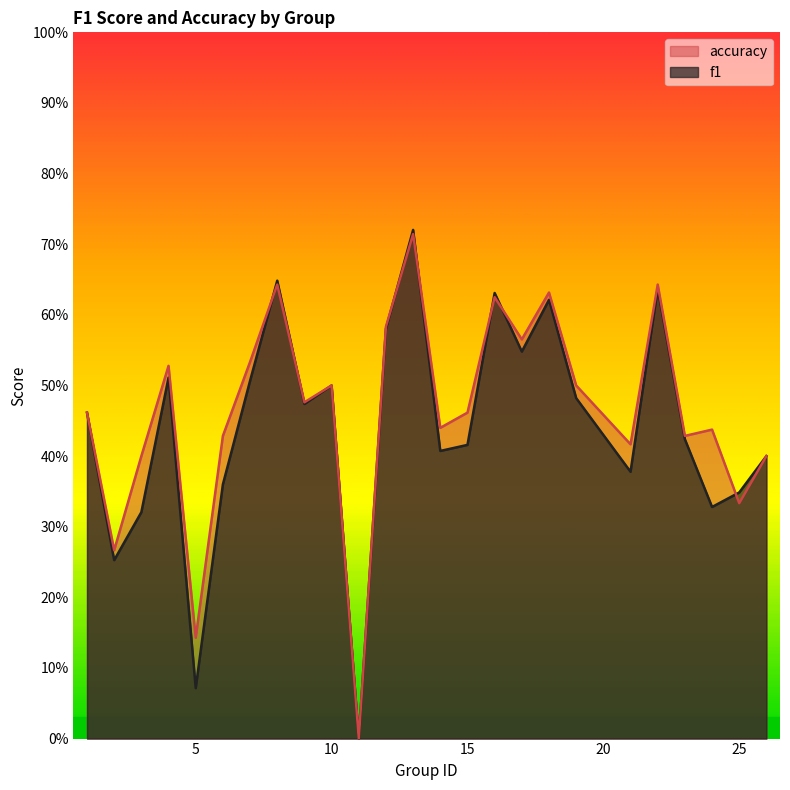

What are all the series names shown in the legend?

accuracy, f1